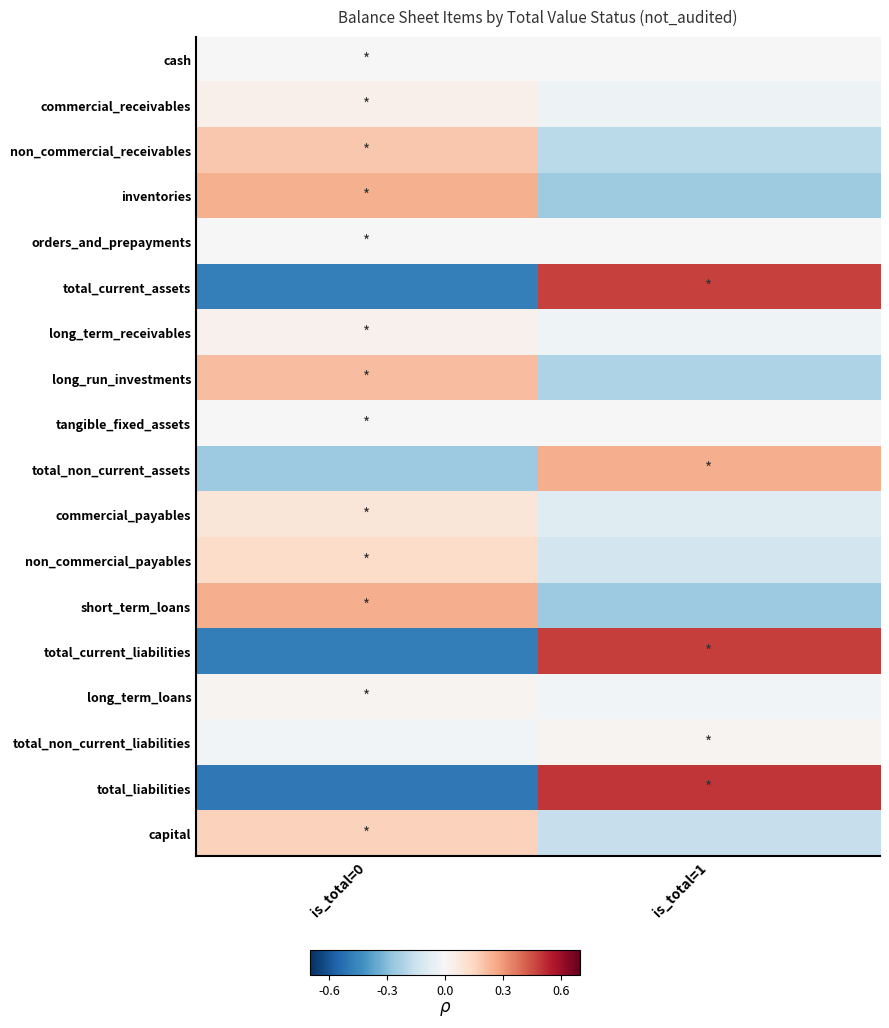

What is the smallest value displayed?

-0.5